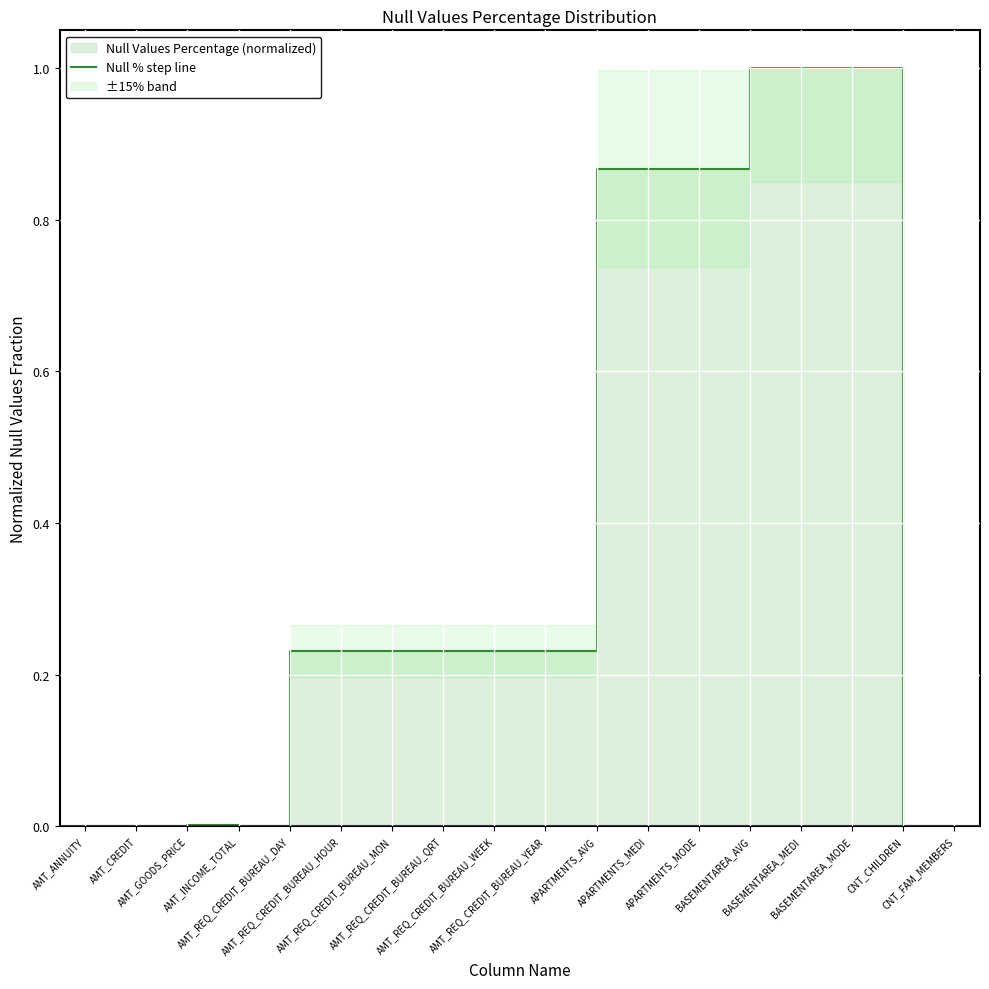

What is the label of the 16th point from the left?

BASEMENTAREA_MODE